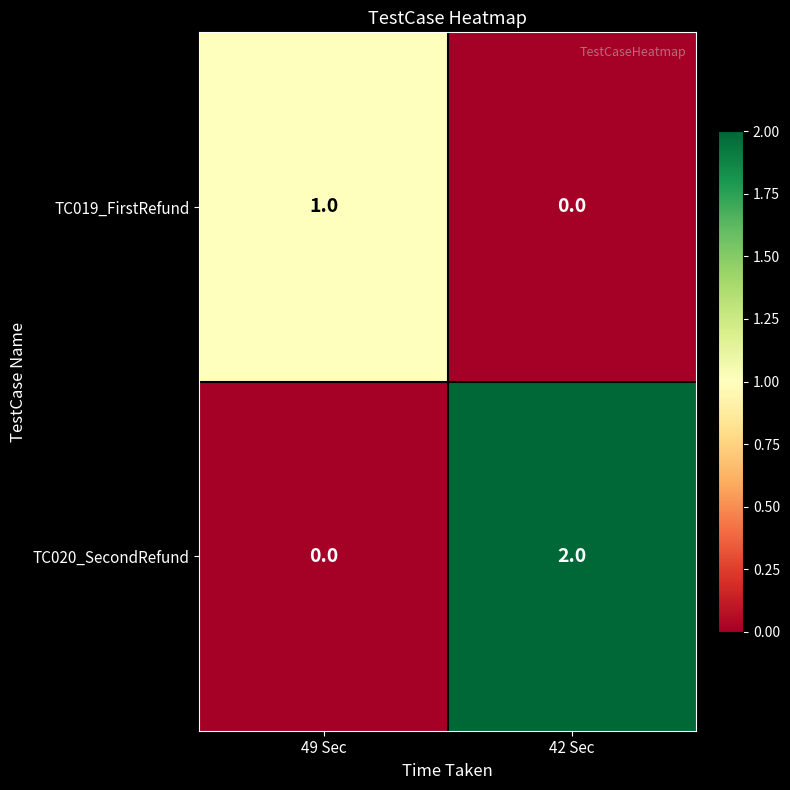

Between 49 Sec and 42 Sec, which series saw the biggest shift?

TC020_SecondRefund